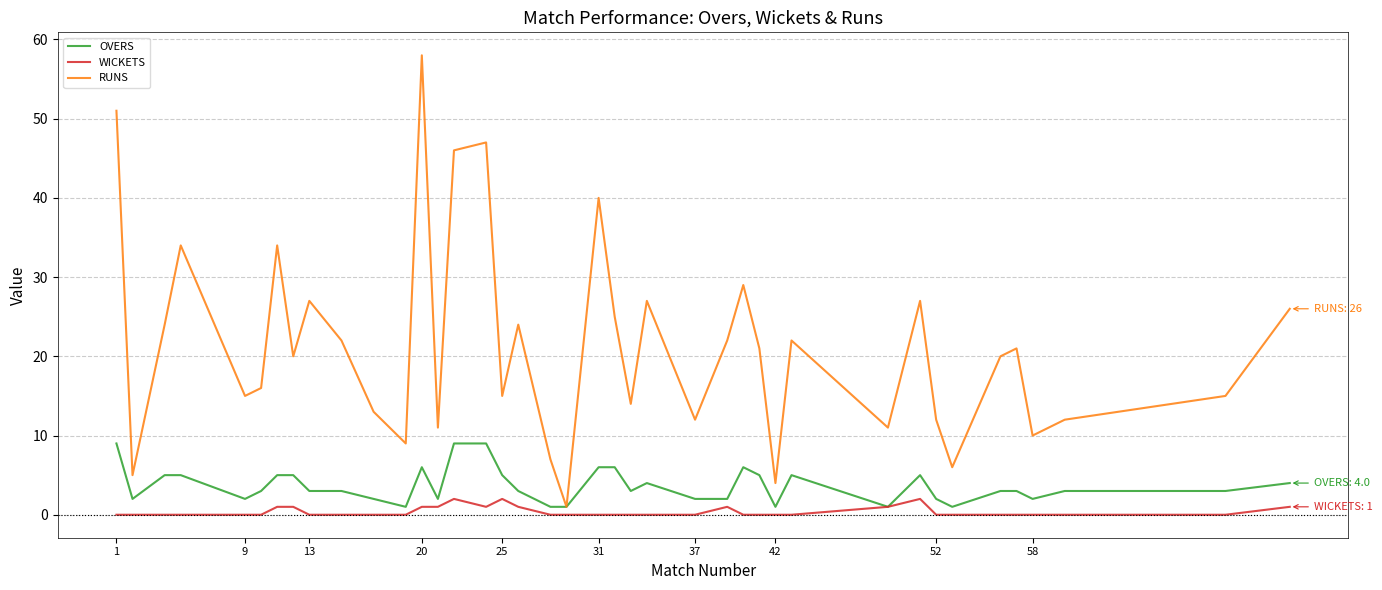

Rank the series by their maximum value, from lowest to highest.

WICKETS, OVERS, RUNS